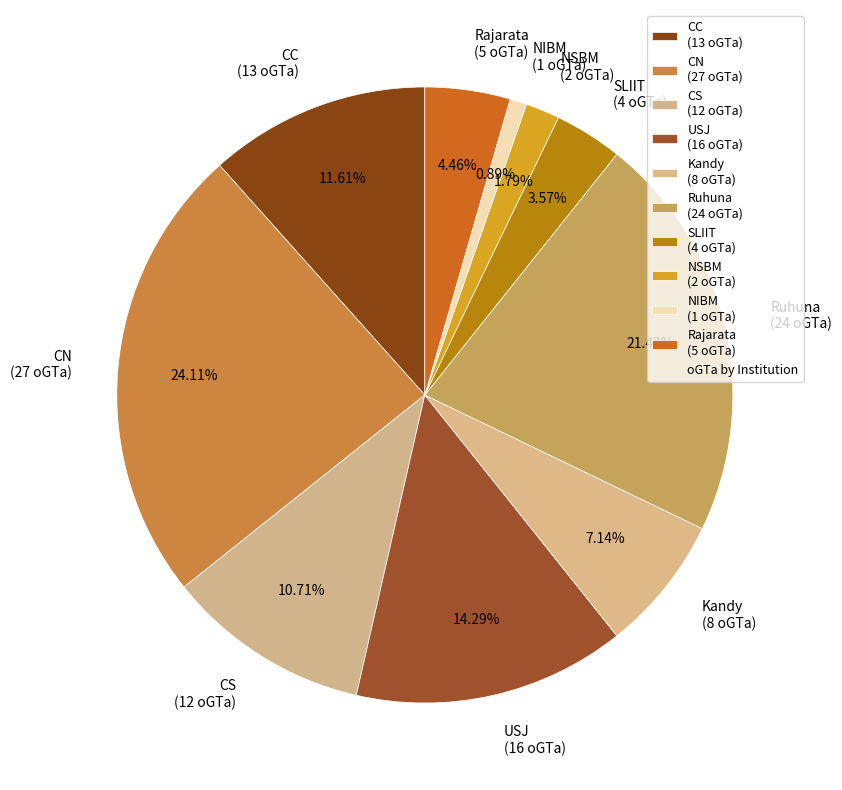

To the nearest percent, what is the difference between the largest and smallest slice percentages?

23%